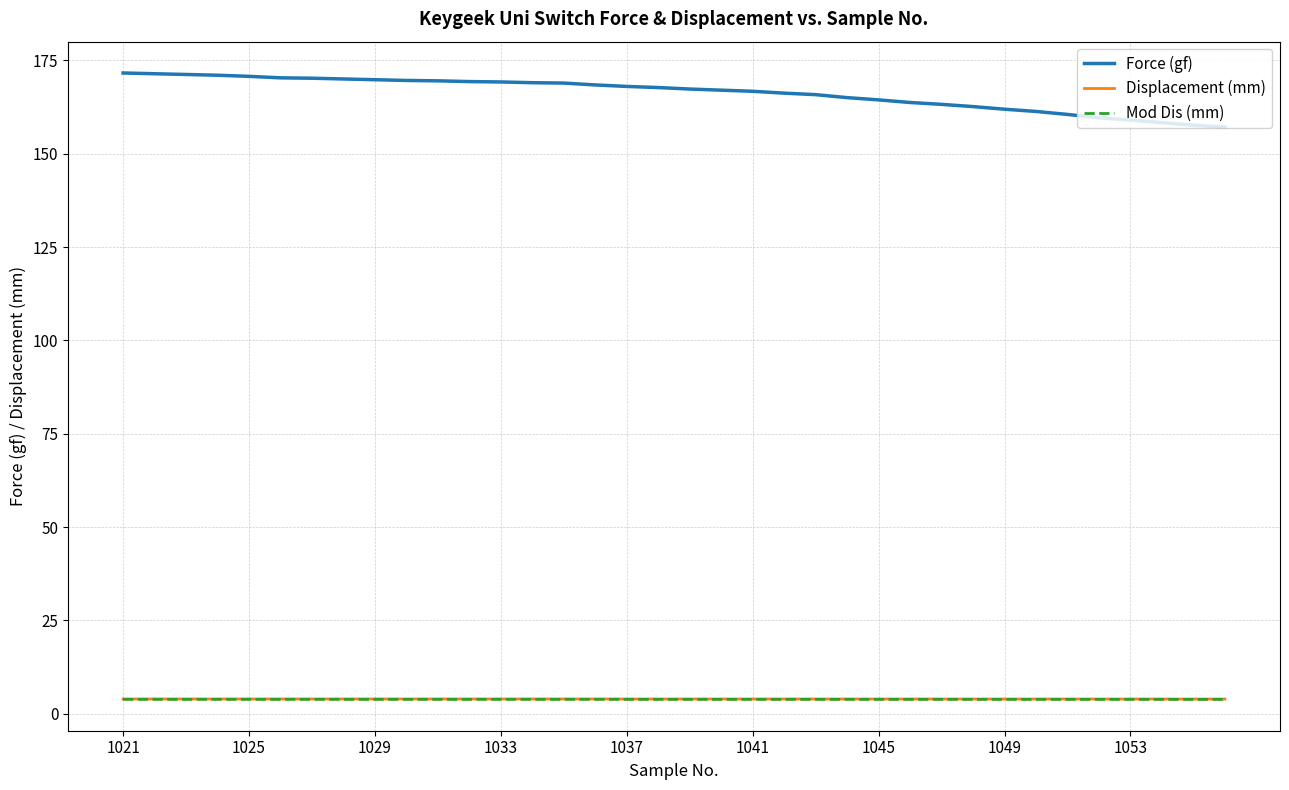

Which series has the widest spread of values?

Force (gf)